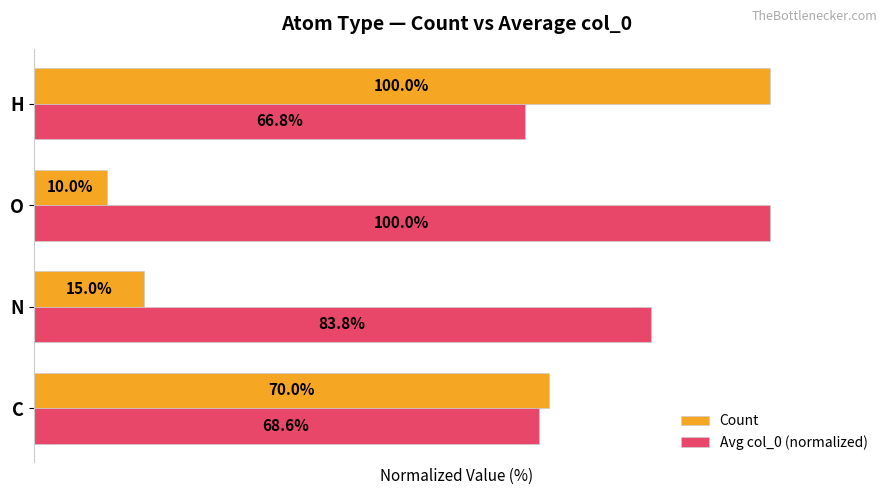

At H, list the series in order from largest to smallest.

Count, Avg col_0 (normalized)